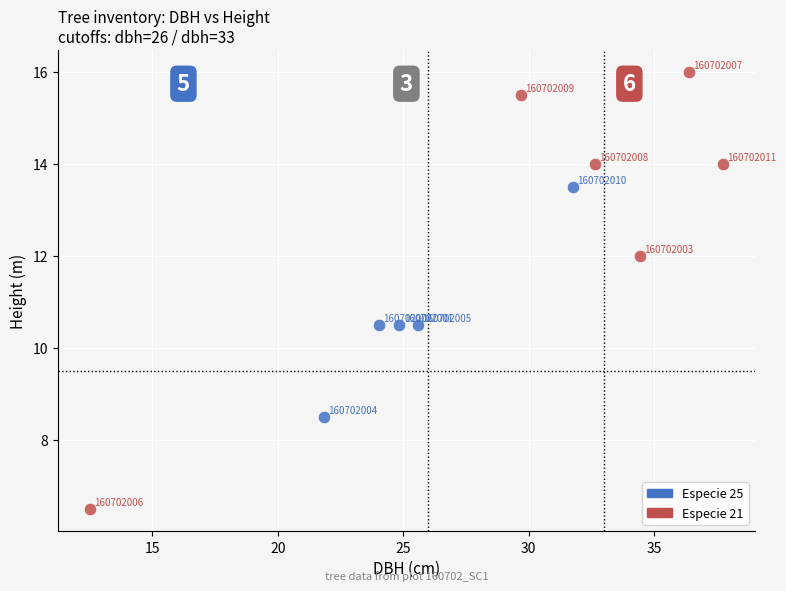

Which series has the largest Y range (max minus min)?

Especie 21